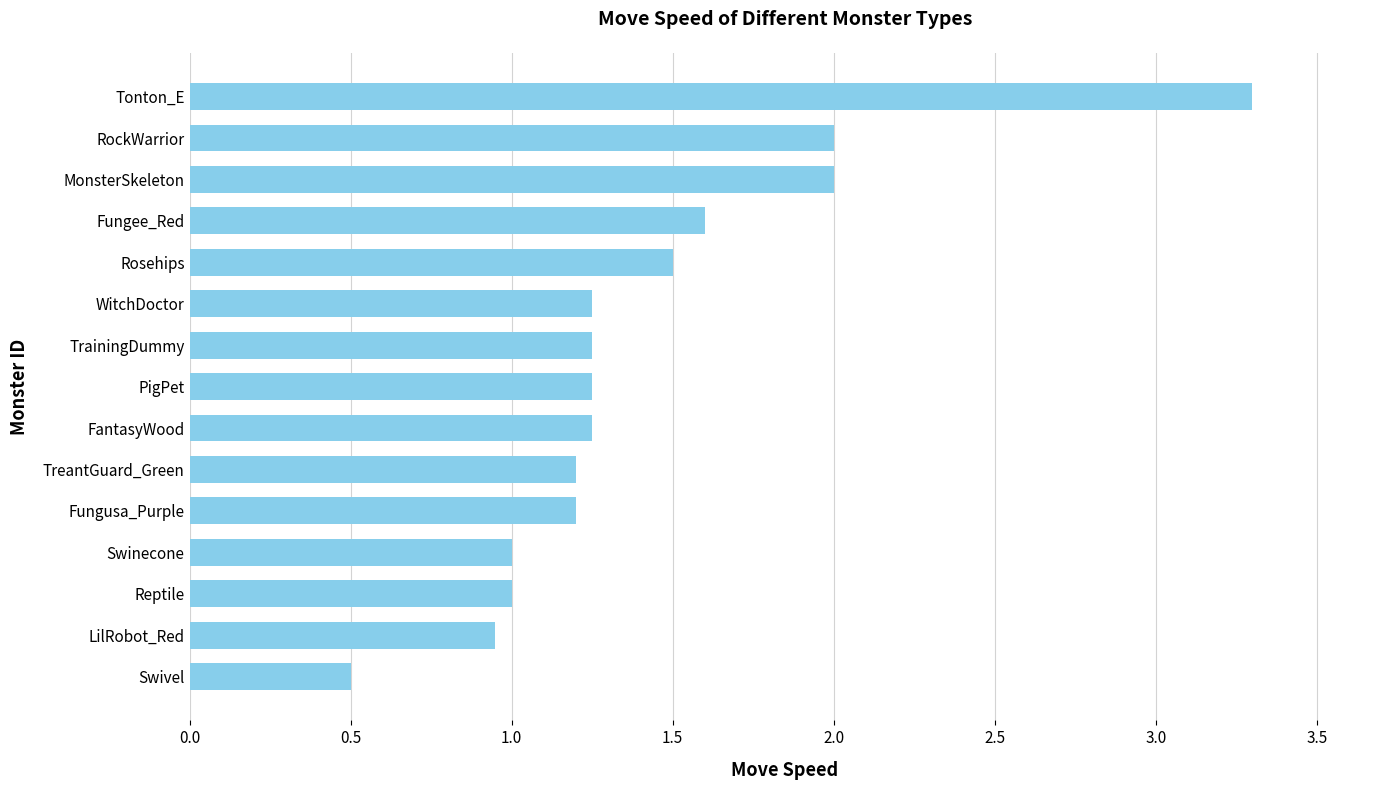

What is the approximate value at Tonton_E?

3.3